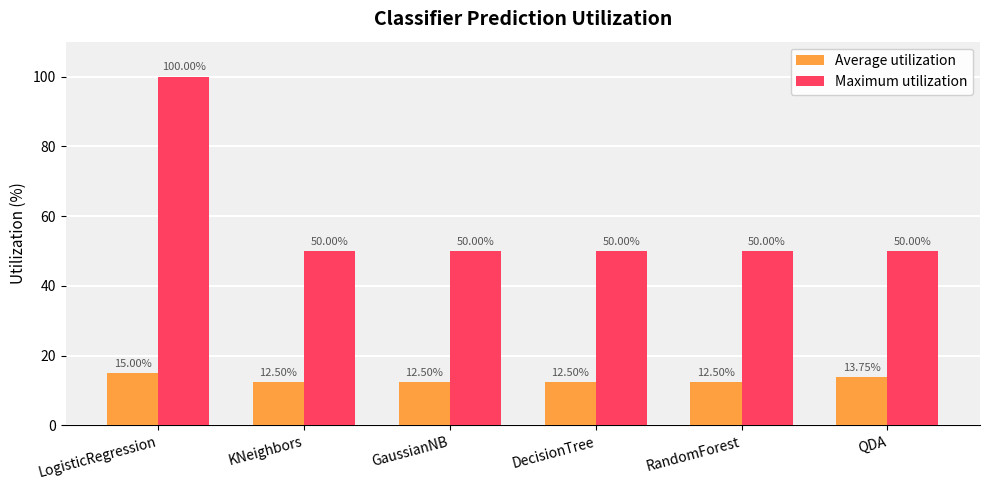

List the series in order of their peak value, lowest first.

Average utilization, Maximum utilization